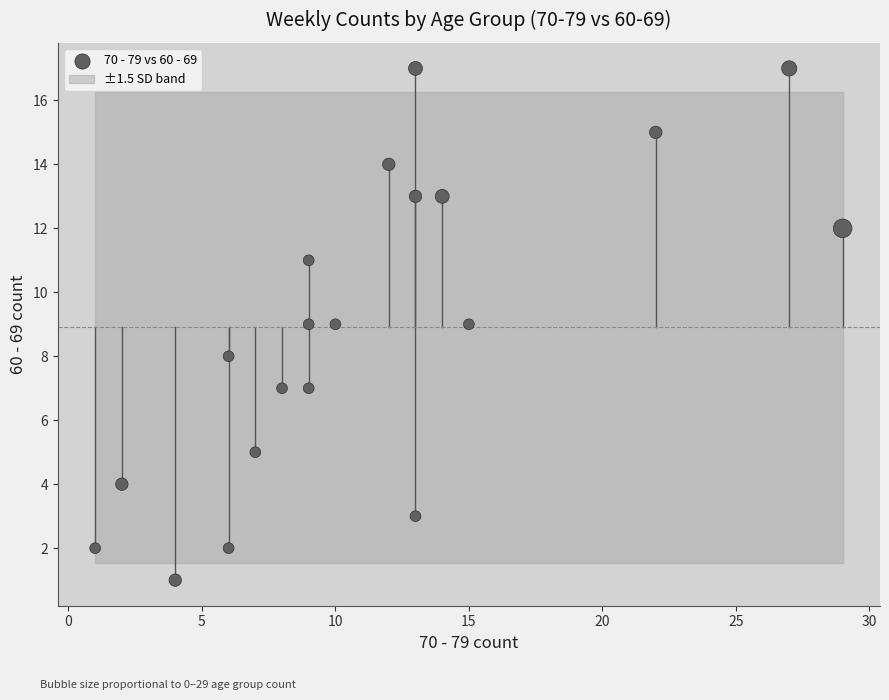

What is the range of X values (max minus min)?

28